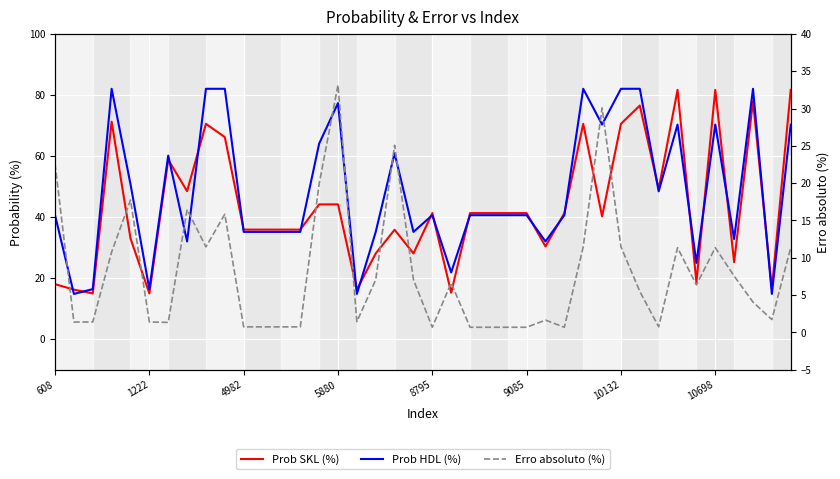

What is the total value across all series at 32?

98.4